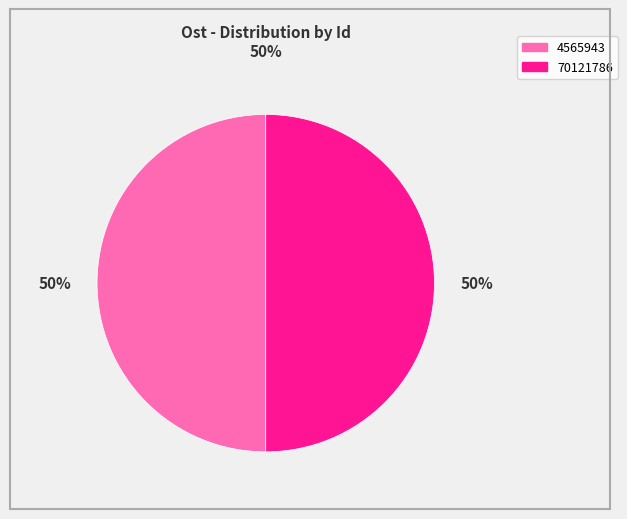

The 70121786 slice represents 59% of the pie. True or false?

False